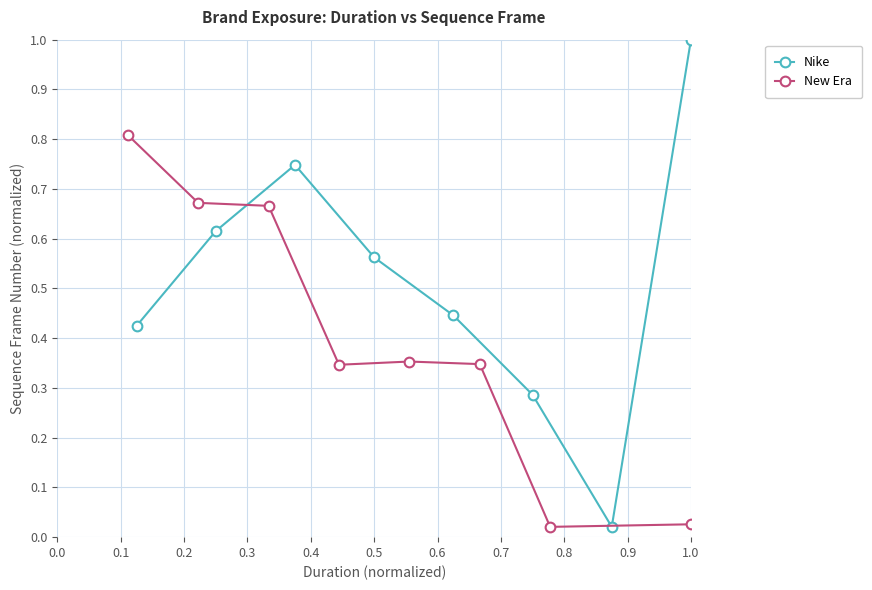

At which label does Nike reach its peak?

1.0